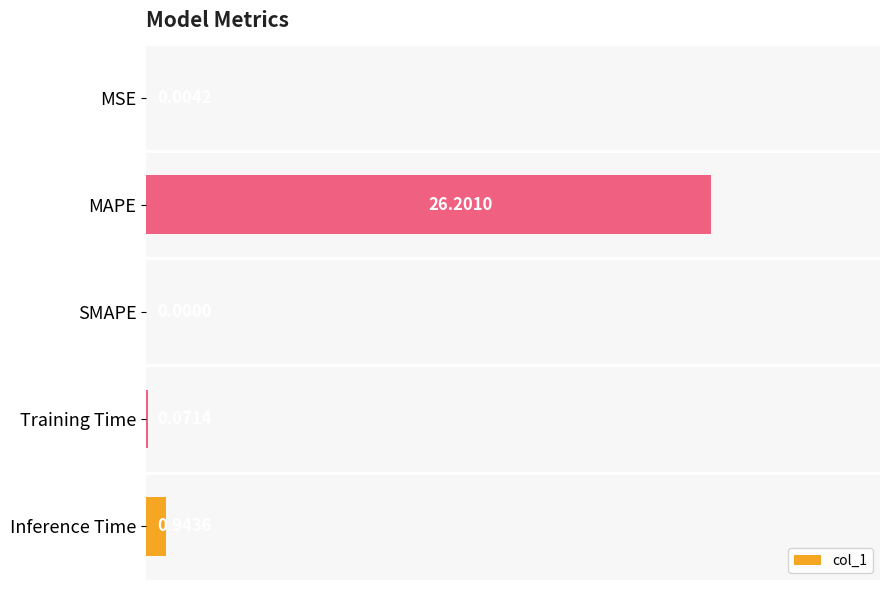

Which has a higher value, MAPE or MSE?

MAPE